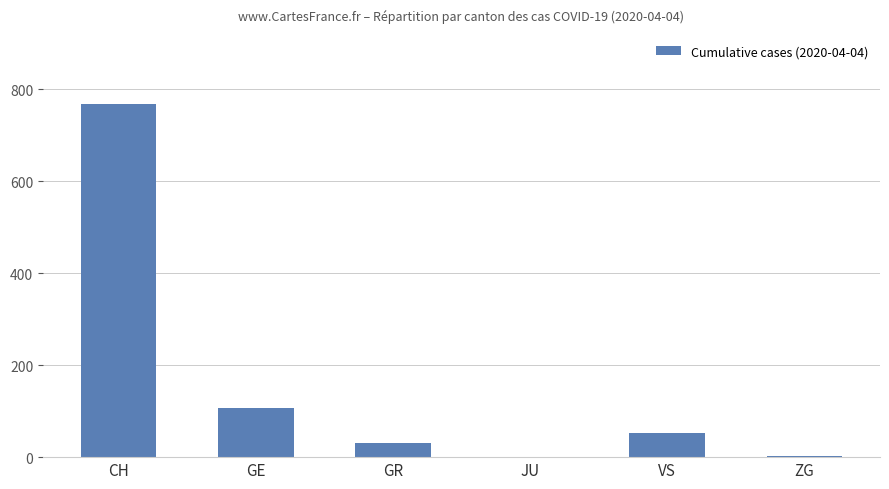

Which category has the highest value across all series?

CH